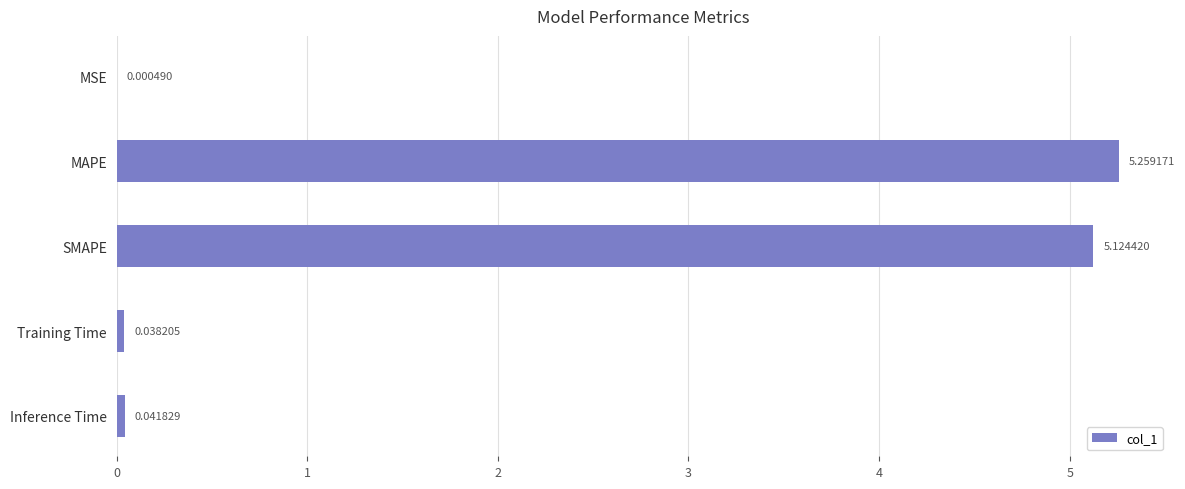

Which has a higher value, SMAPE or Inference Time?

SMAPE